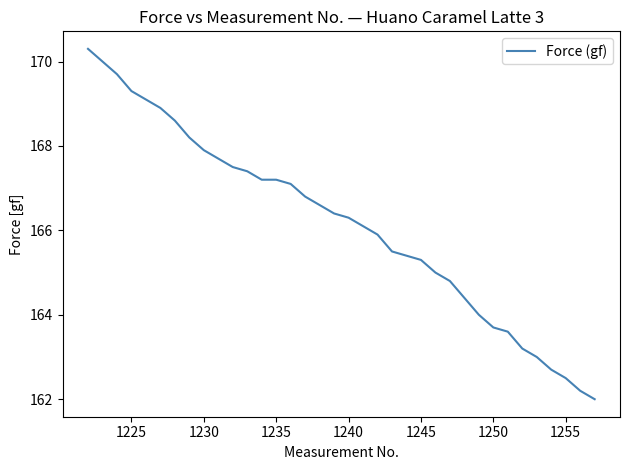

Count the number of data series in this chart.

1